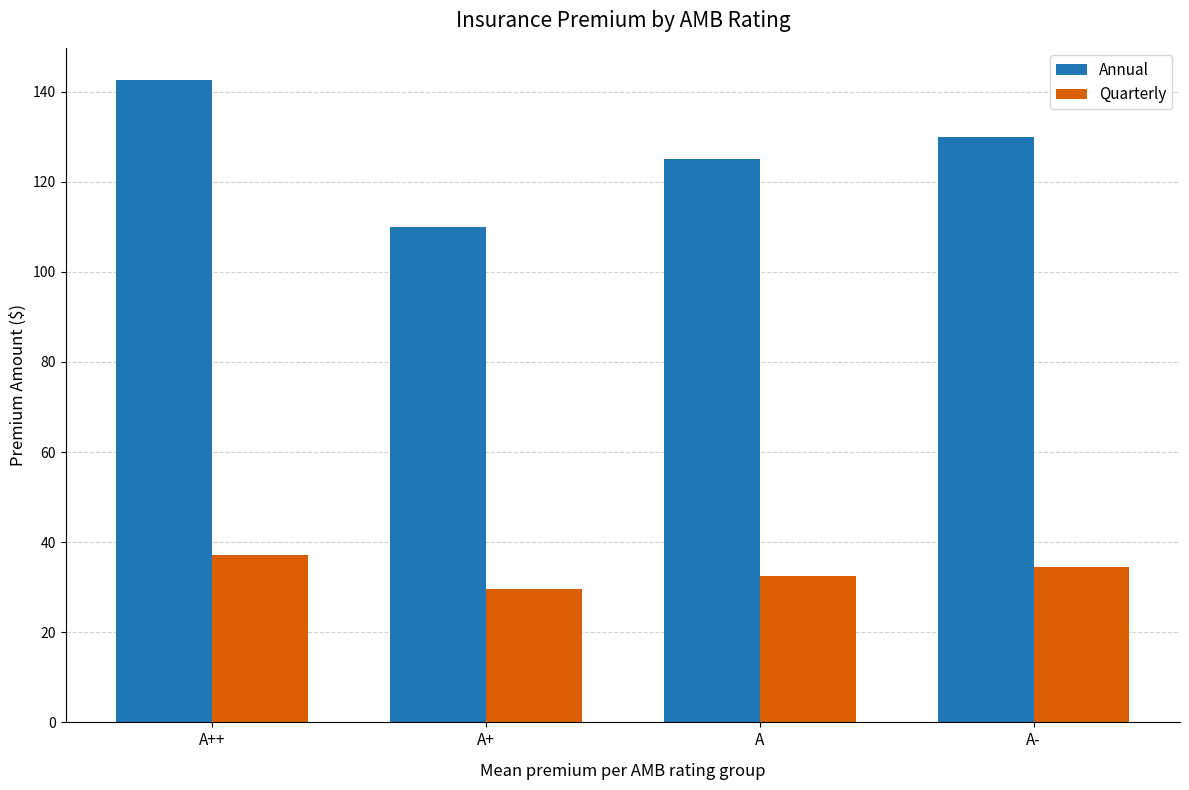

Between A+ and A-, which series saw the biggest shift?

Annual